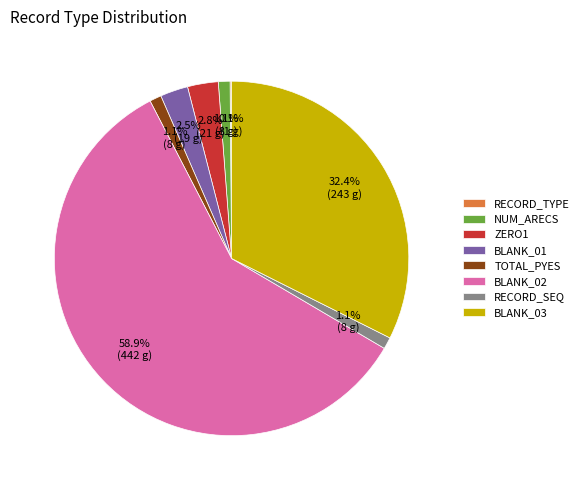

Which has a higher value, RECORD_SEQ or ZERO1?

ZERO1